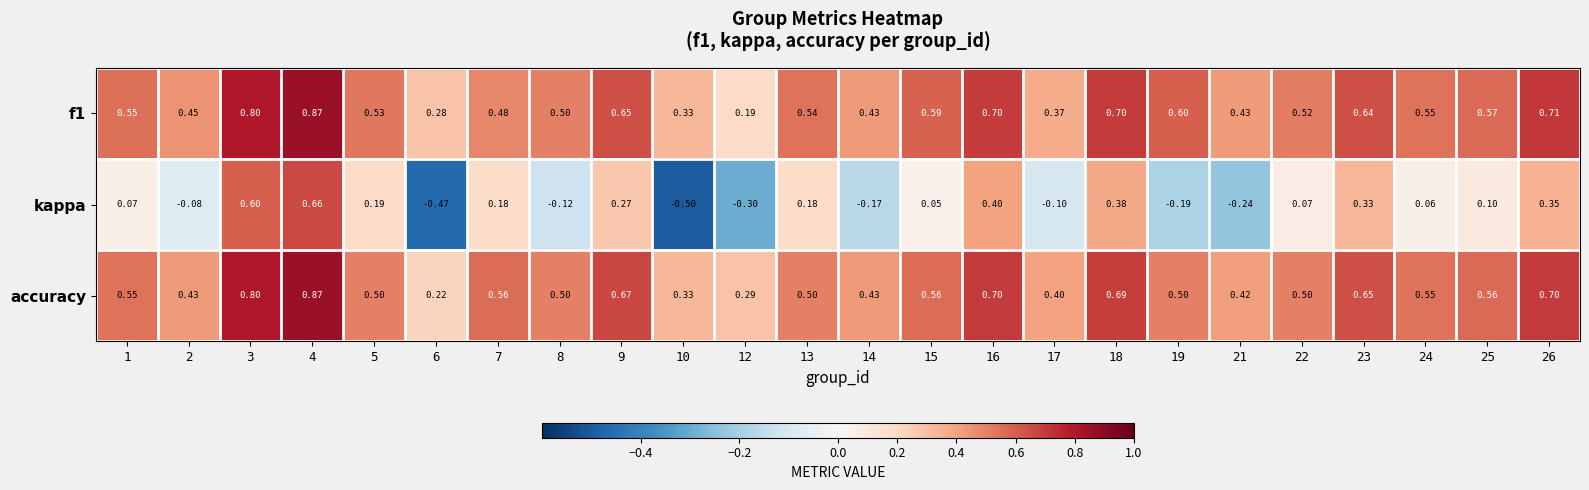

Is the value of kappa at 3 greater than the value of f1 at 6?

Yes